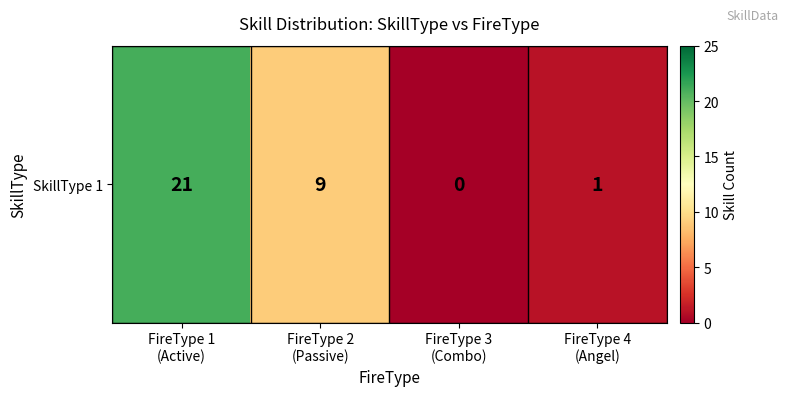

How many values exceed 9?

1